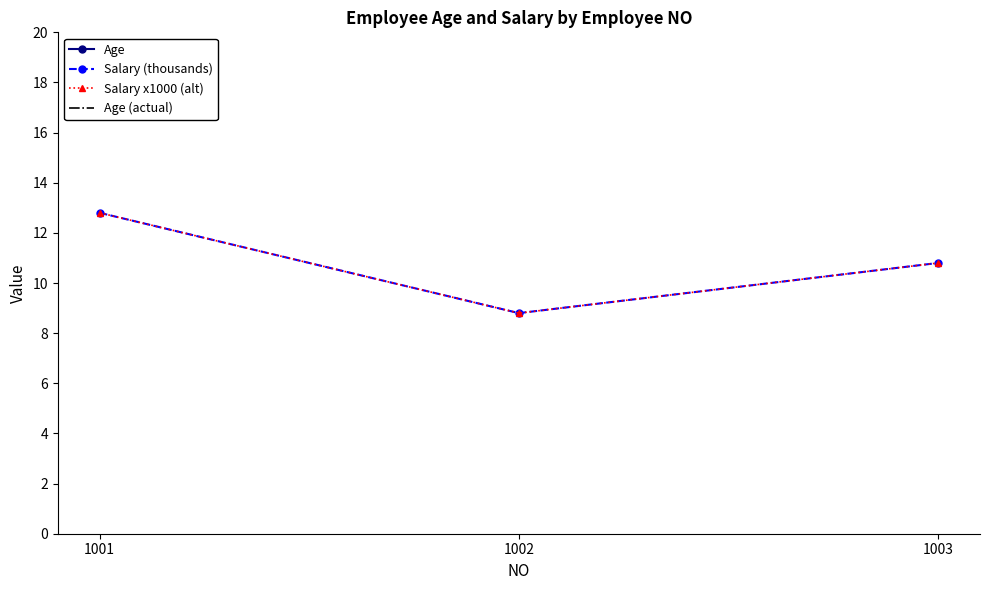

Rank the series by their maximum value, from highest to lowest.

Age, Age (actual), Salary (thousands), Salary x1000 (alt)